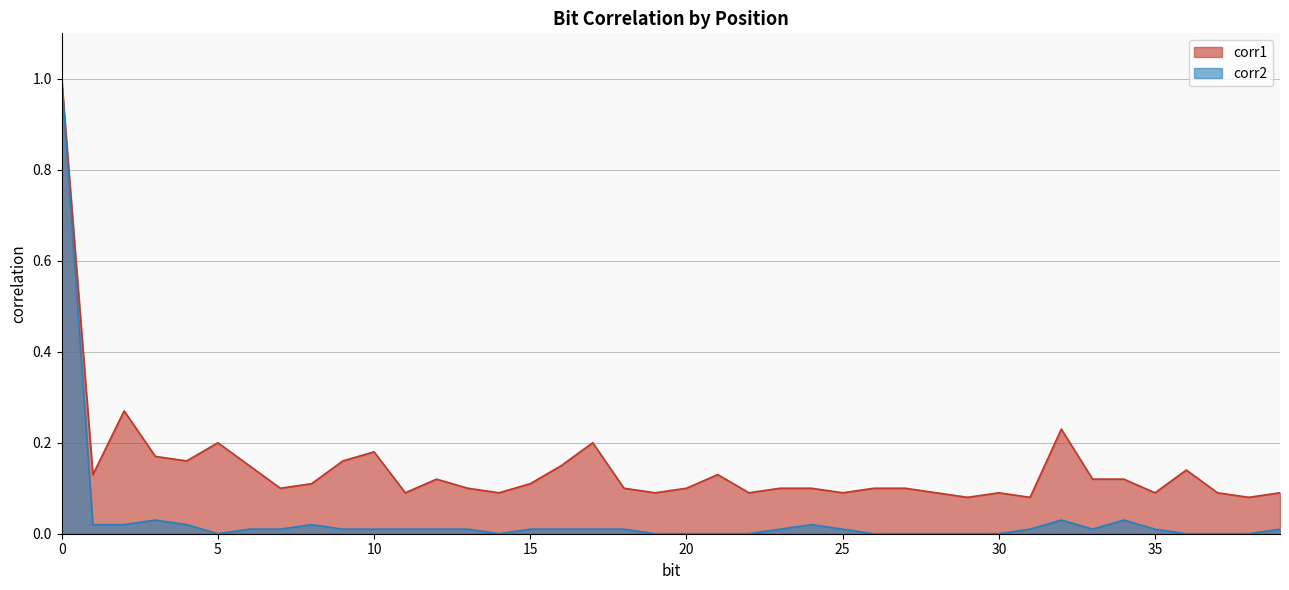

What is the difference between the maximum and minimum values in the corr2 series?

1.0